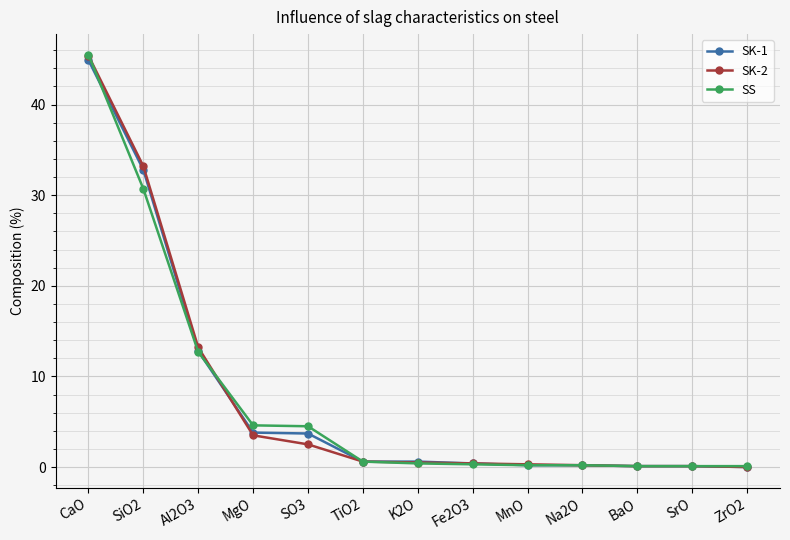

The SK-2 series shows 33.2 at SiO2. True or false?

True